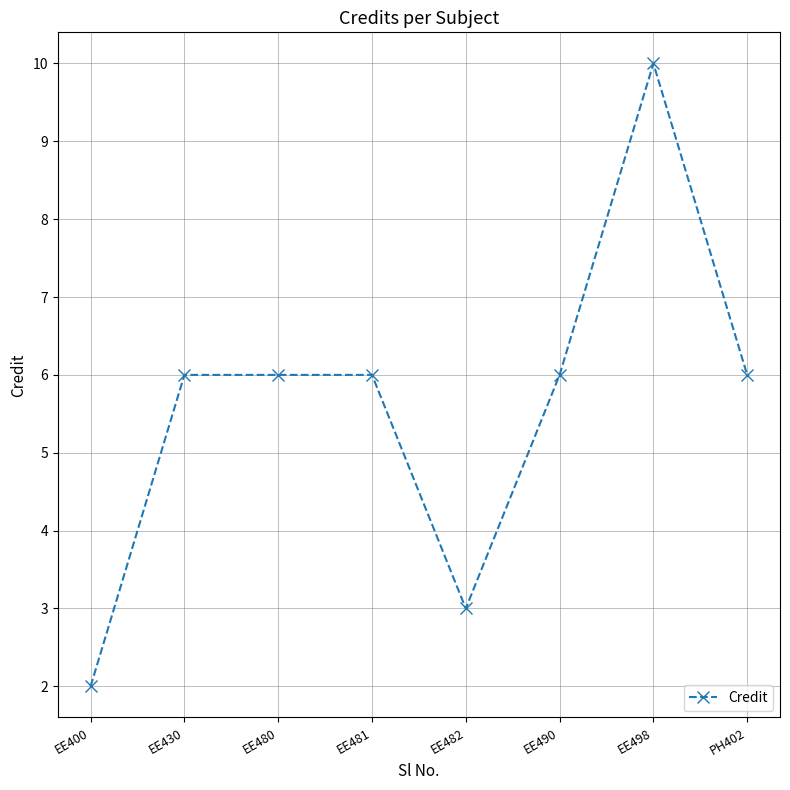

Which label corresponds to the smallest value in the chart?

EE400